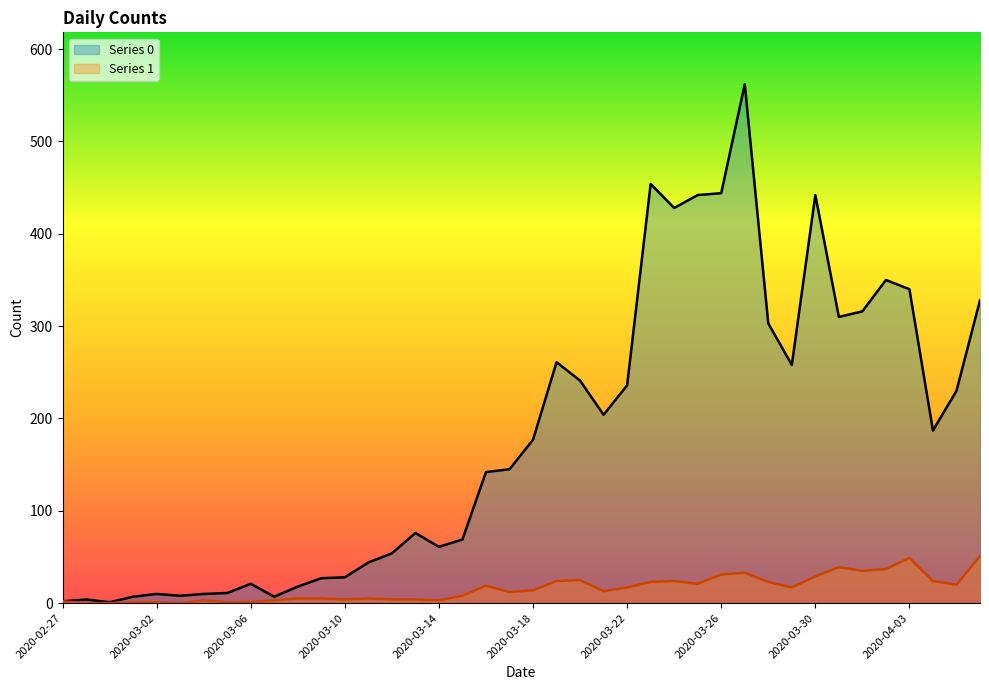

The Series 0 series shows 76 at 2020-03-17. True or false?

False